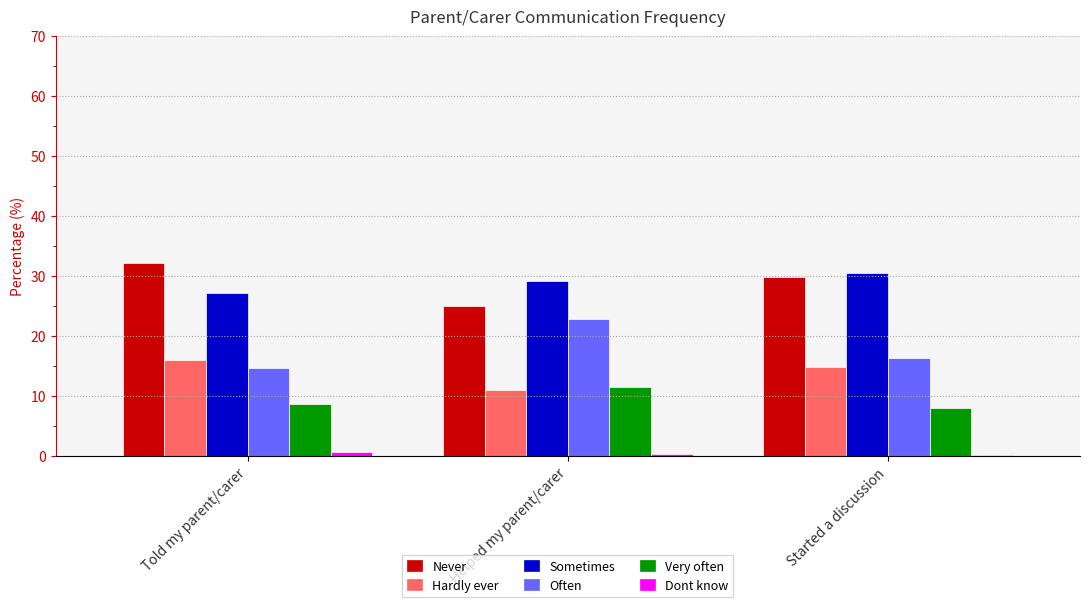

Are the bars grouped side by side (vs. stacked)?

Yes